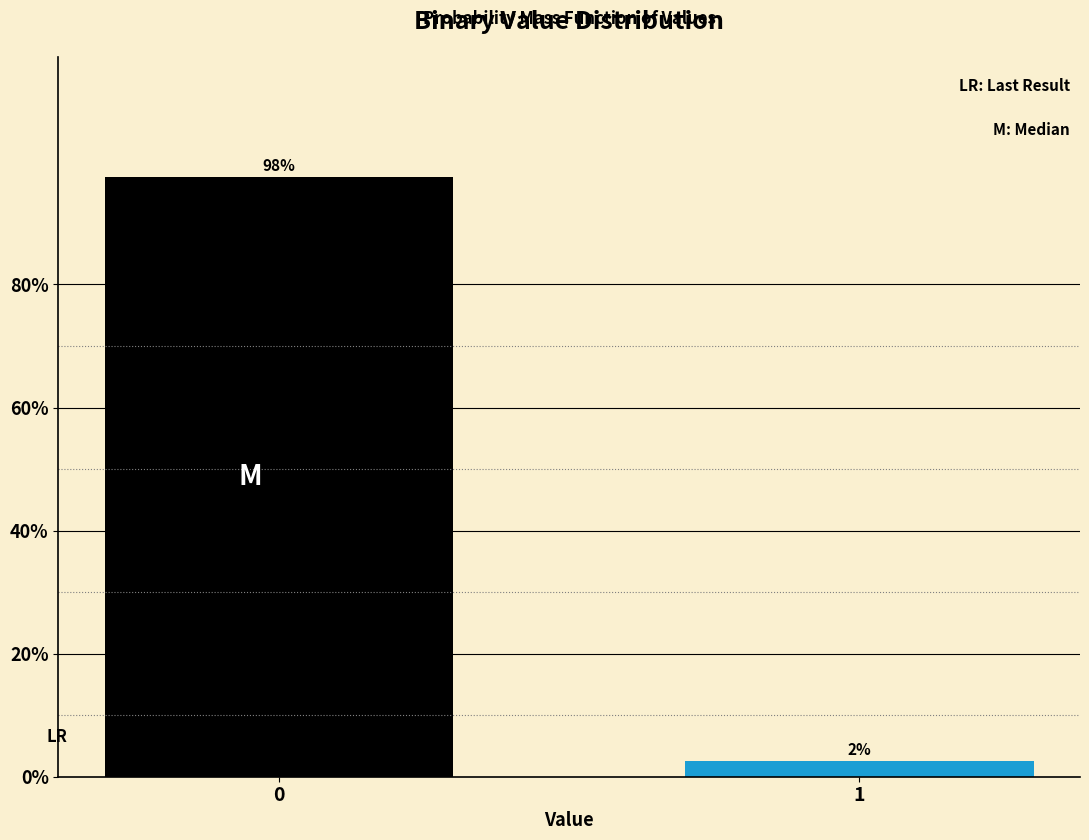

How many bars are there in total?

2